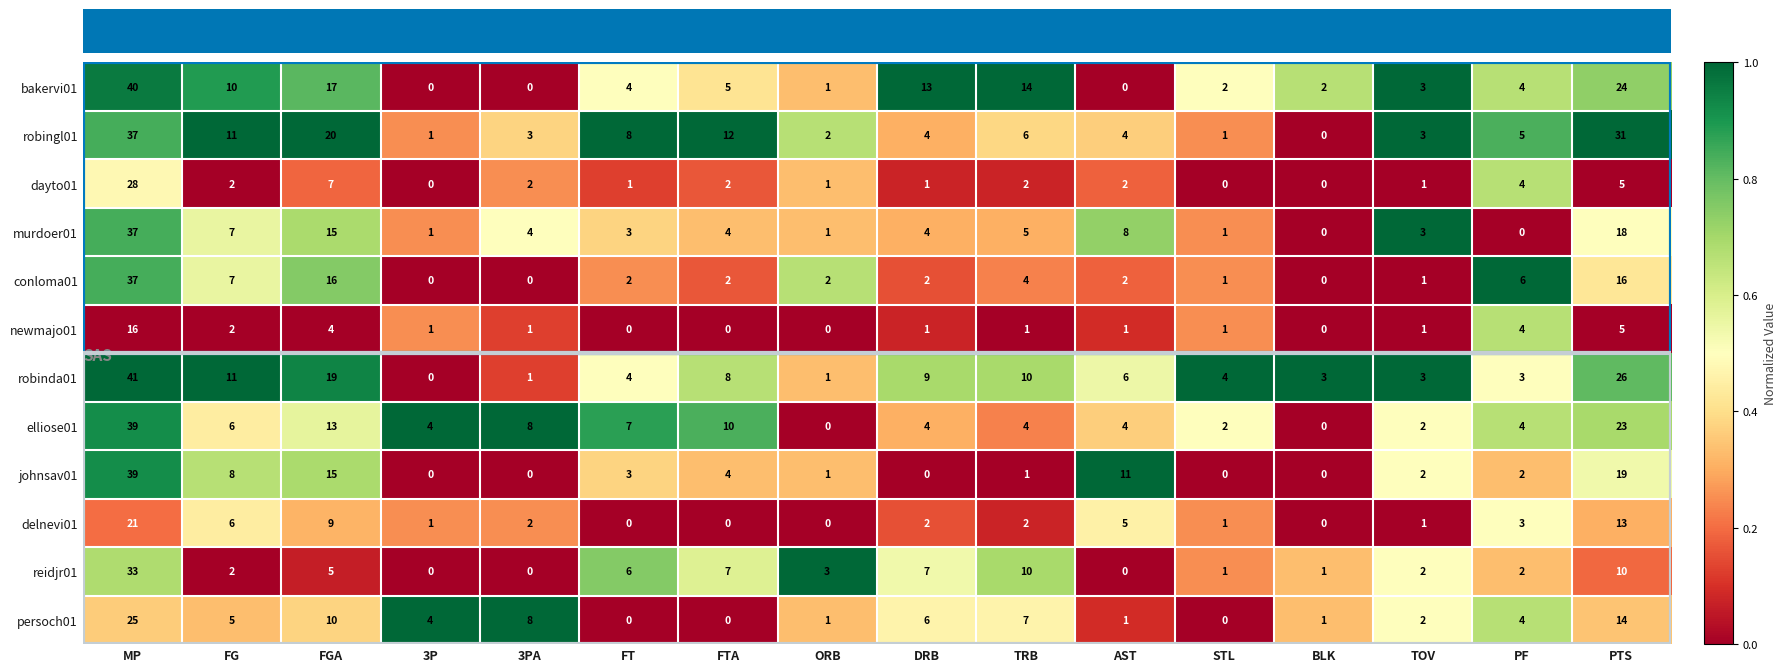

What is the spread (max minus min) of values at MP?

25